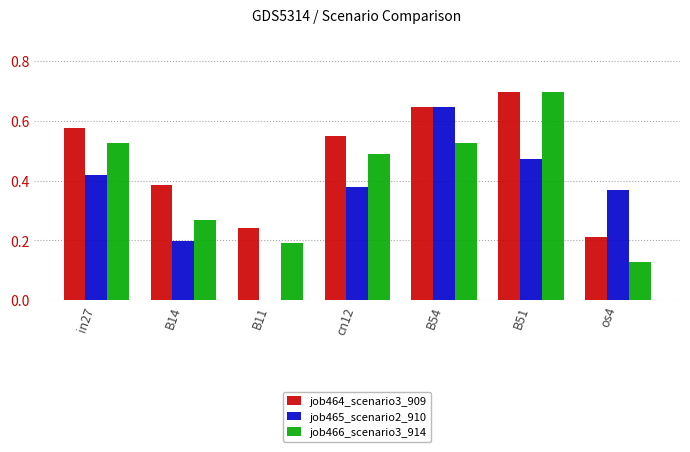

At which category is the sum across all series the highest?

B51